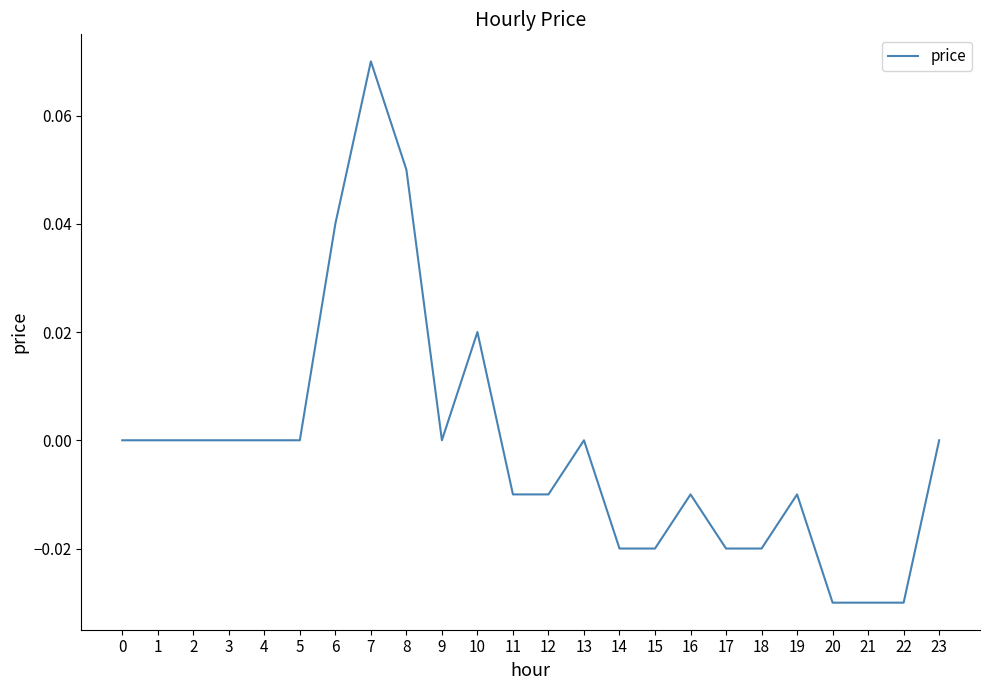

Which category has the highest value across all series?

7